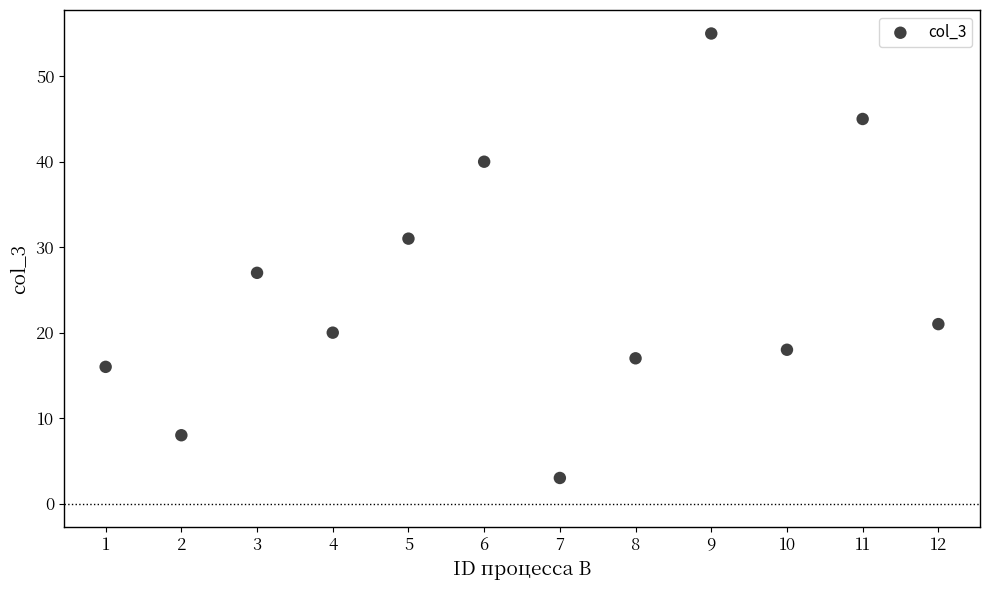

What is the range of X values (max minus min)?

11